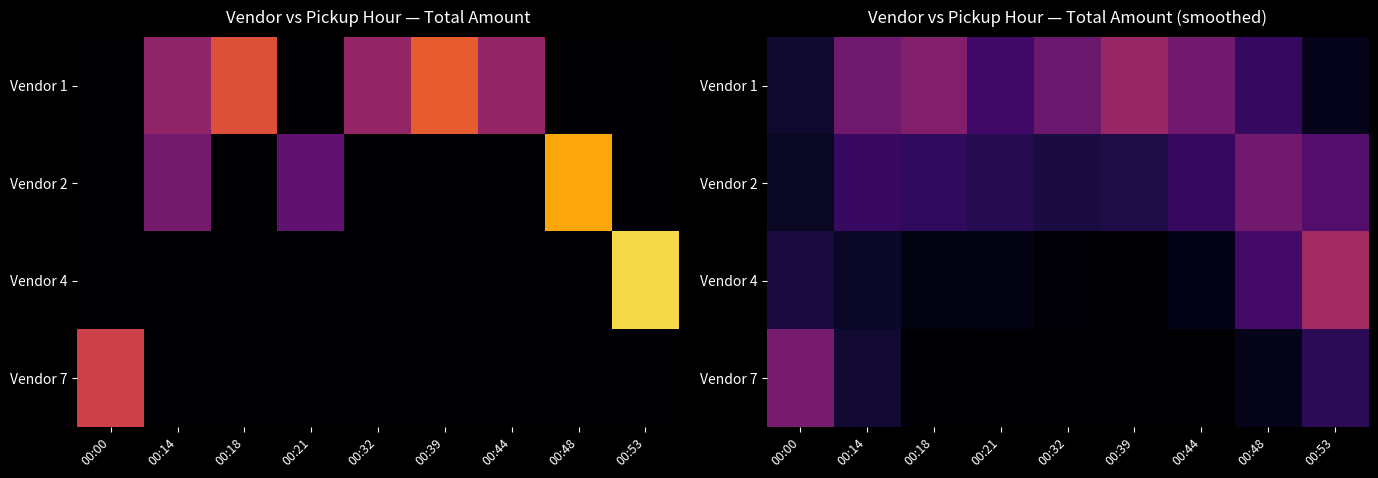

What is the difference between the highest and lowest values at 00:14?

7.3